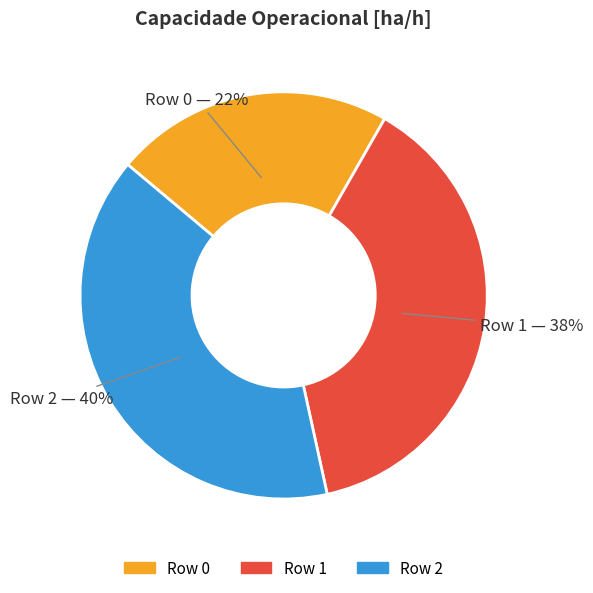

To the nearest percent, what portion does Row 0 represent?

22%